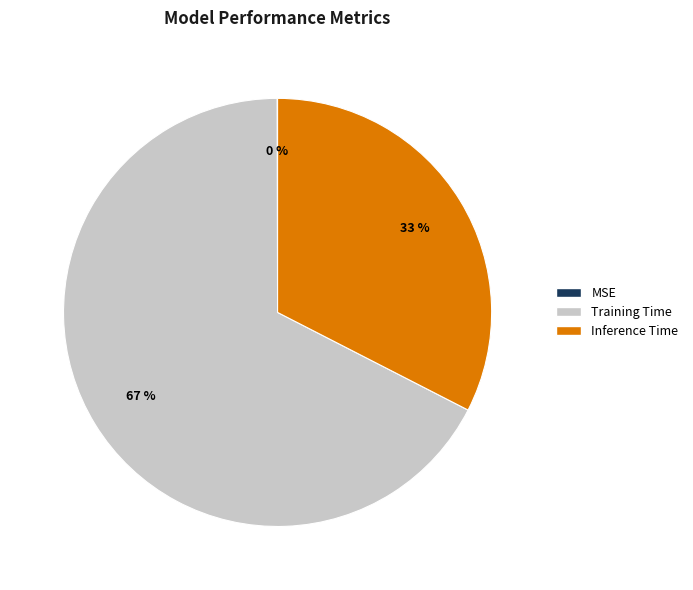

Which category has the biggest portion of the pie?

Training Time